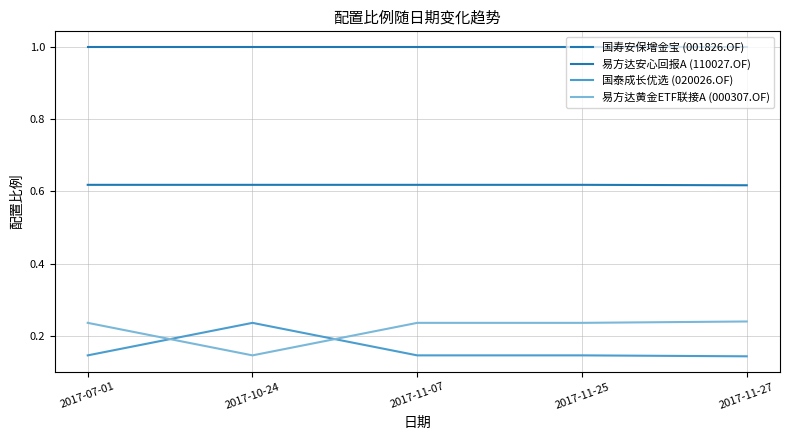

Reading left to right, transcribe all the data shown in this chart.

国寿安保增金宝 (001826.OF): 2017-07-01=1.0	2017-10-24=1.0	2017-11-07=1.0	2017-11-25=1.0	2017-11-27=1.0
易方达安心回报A (110027.OF): 2017-07-01=0.6	2017-10-24=0.6	2017-11-07=0.6	2017-11-25=0.6	2017-11-27=0.6
国泰成长优选 (020026.OF): 2017-07-01=0.1	2017-10-24=0.2	2017-11-07=0.1	2017-11-25=0.1	2017-11-27=0.1
易方达黄金ETF联接A (000307.OF): 2017-07-01=0.2	2017-10-24=0.1	2017-11-07=0.2	2017-11-25=0.2	2017-11-27=0.2